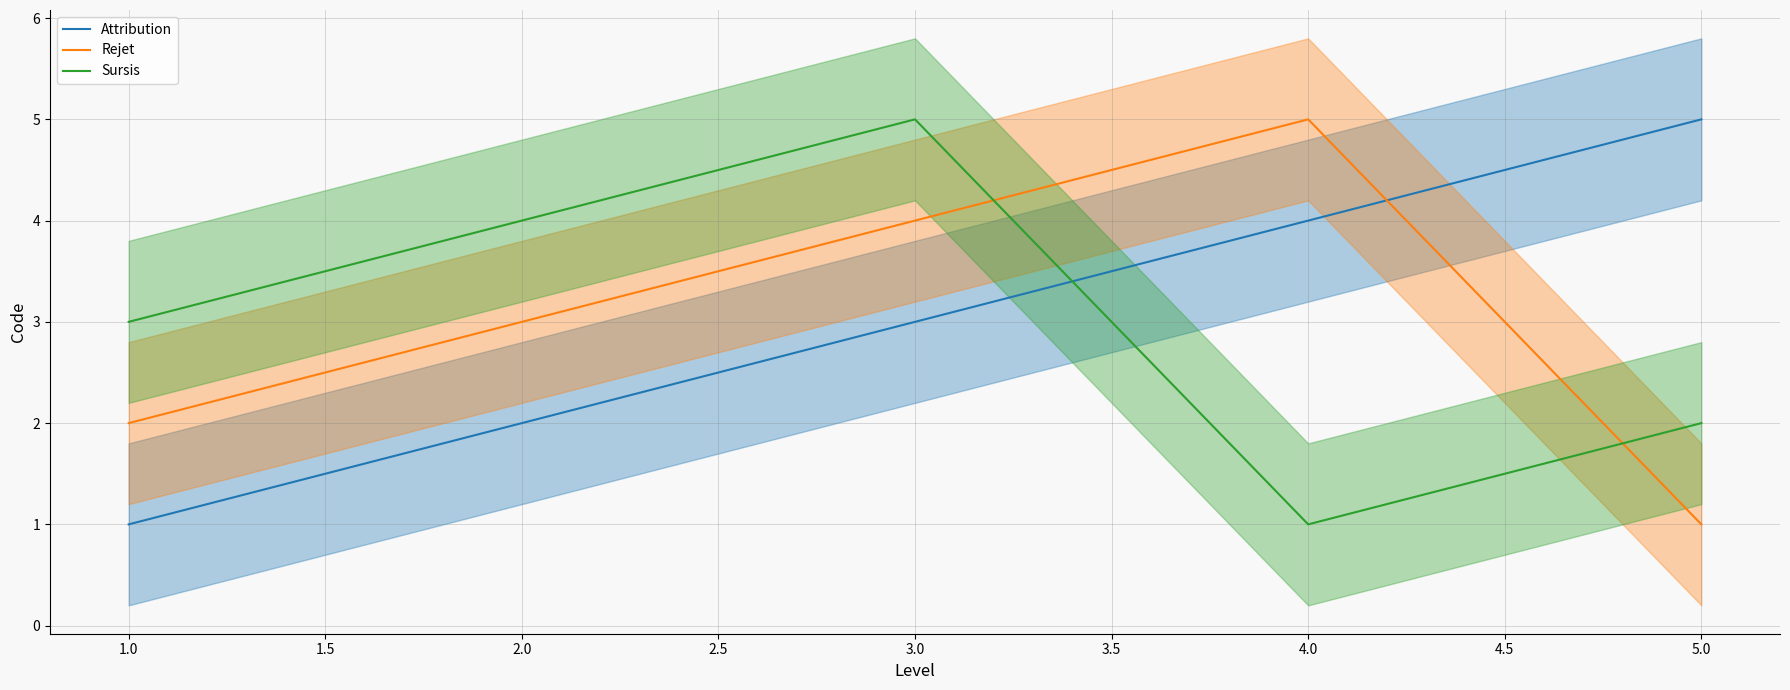

What is the sum of all Attribution values?

15